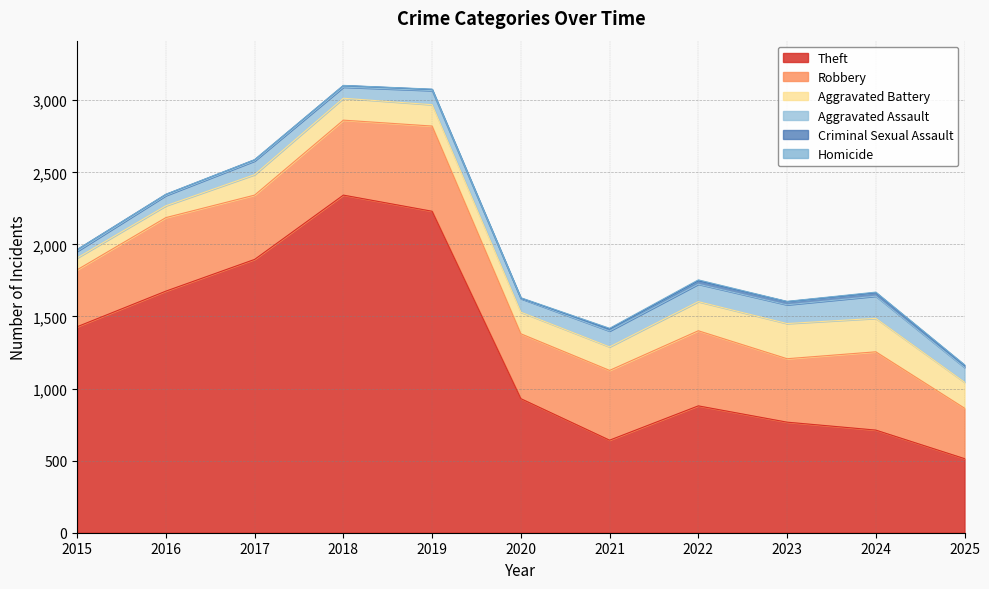

What is the sum of all Aggravated Assault values?

1099